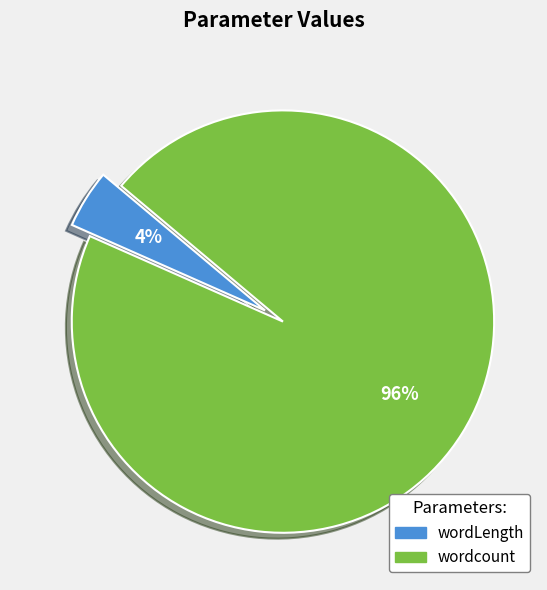

To the nearest percent, what percentage of the pie is wordLength?

4%